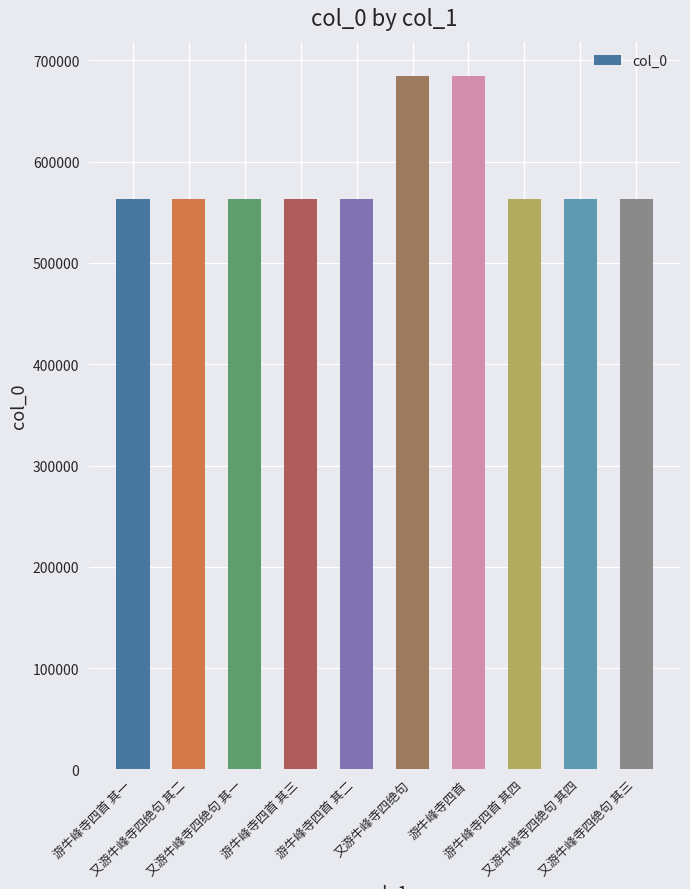

What is the label of the 6th bar from the right?

游牛峰寺四首 其二